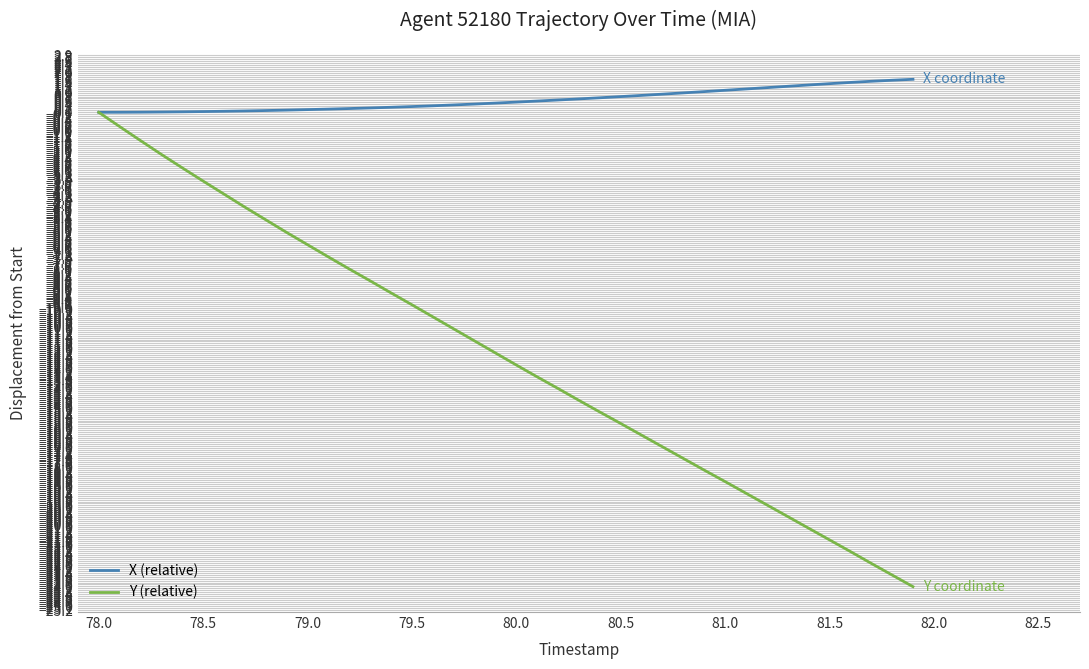

Which series has the largest total across all categories?

X (relative)